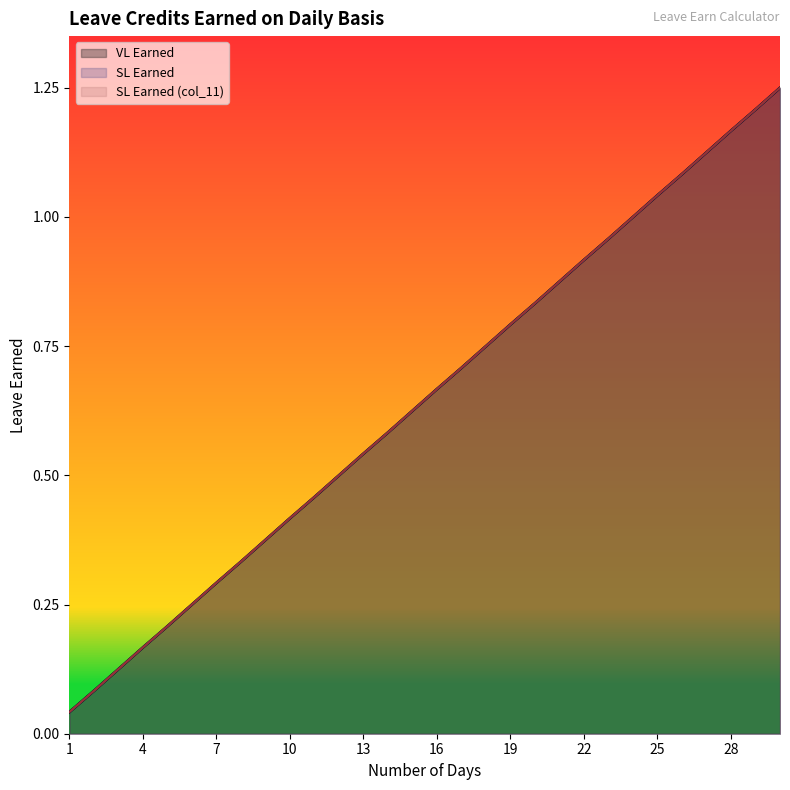

What value does the SL Earned (col_11) series have at 24?

1.0